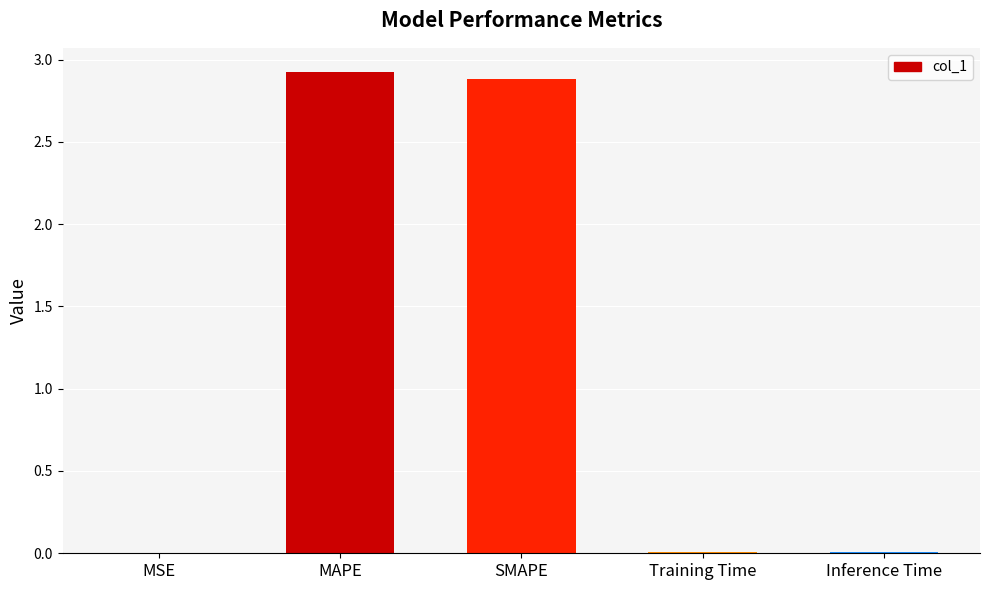

What is the sum of all values?

5.8